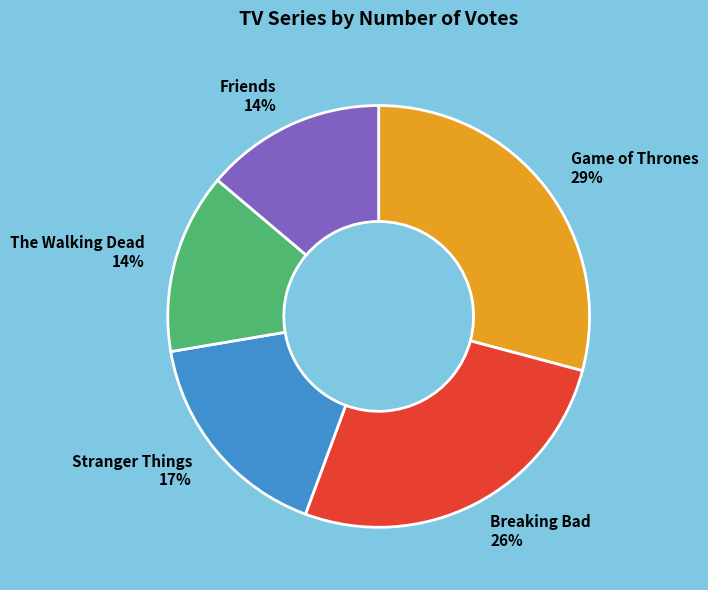

To the nearest percent, what is the difference between the largest and smallest slice percentages?

15%